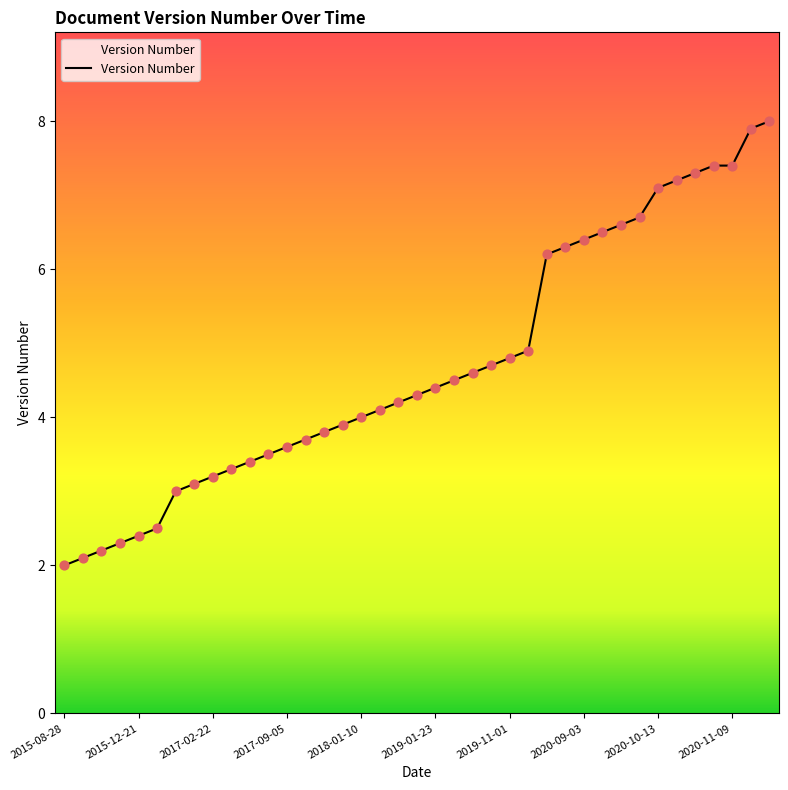

What is the difference between the maximum and minimum values?

6.0